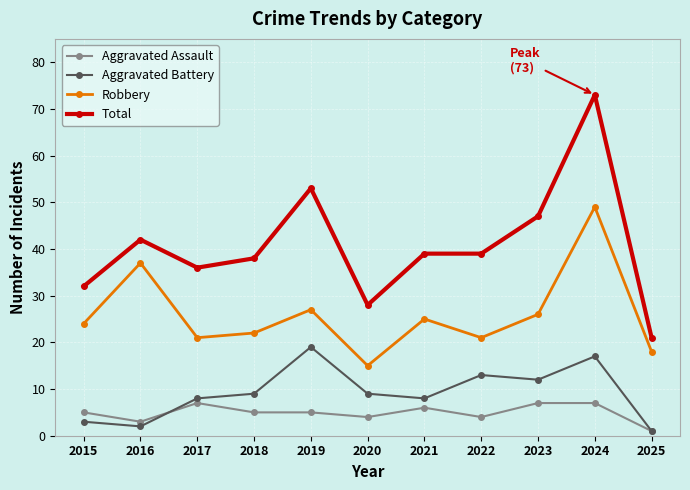

What is the difference between the Robbery values at 2020 and 2019?

12